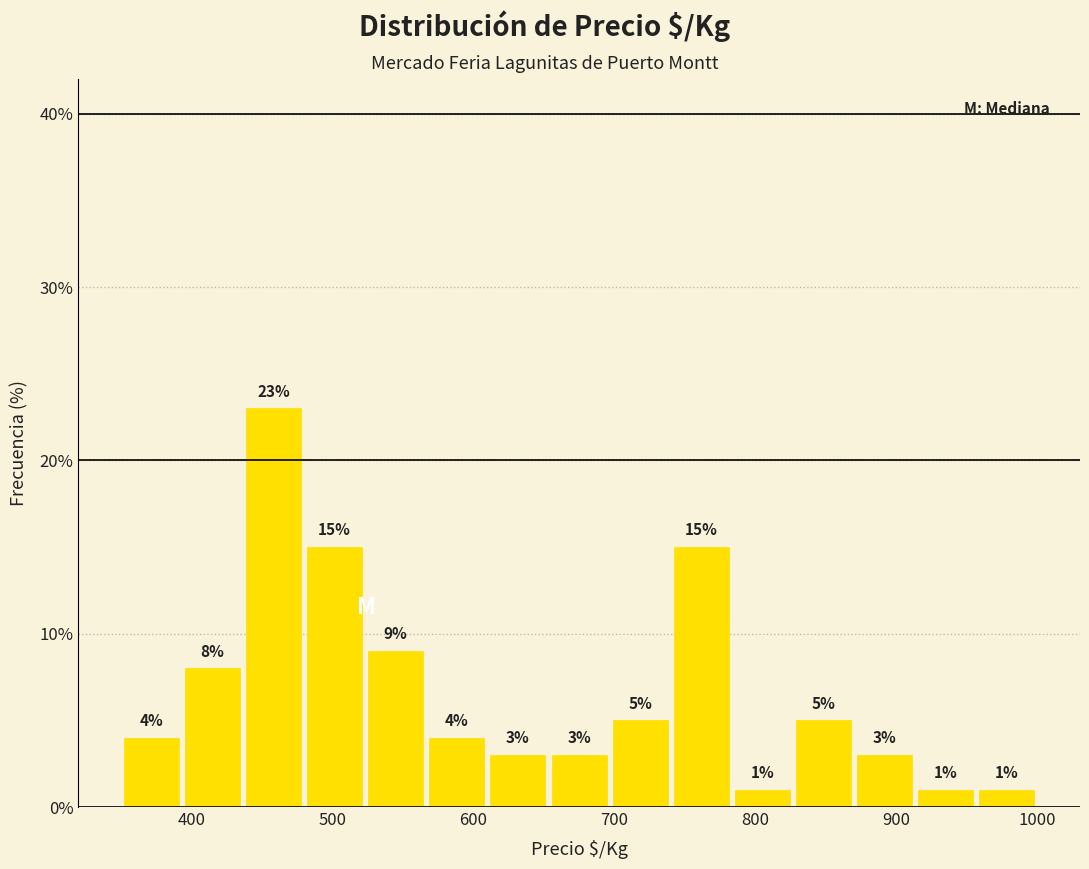

Reading left to right, list every bar in this chart as the range it spans on the x-axis followed by its height. The bar edges are not printed on the chart, so give them approximately, as read against the axis.

350 to 390: 4
390 to 440: 8
440 to 480: 23
480 to 520: 15
520 to 570: 9
570 to 610: 4
610 to 650: 3
650 to 700: 3
700 to 740: 5
740 to 780: 15
780 to 830: 1
830 to 870: 5
870 to 910: 3
910 to 960: 1
960 to 1000: 1